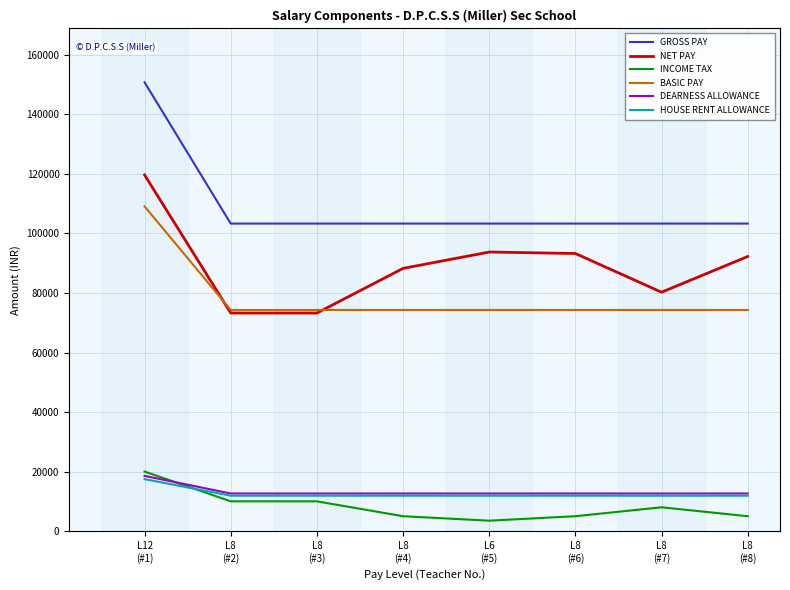

At how many categories does at least one series exceed 80480?

8